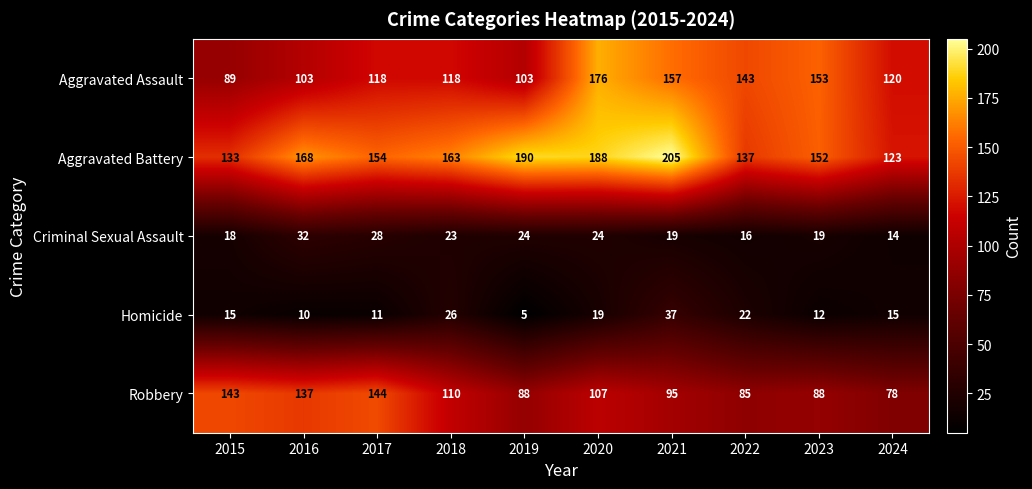

Which series has the largest total across all categories?

Aggravated Battery